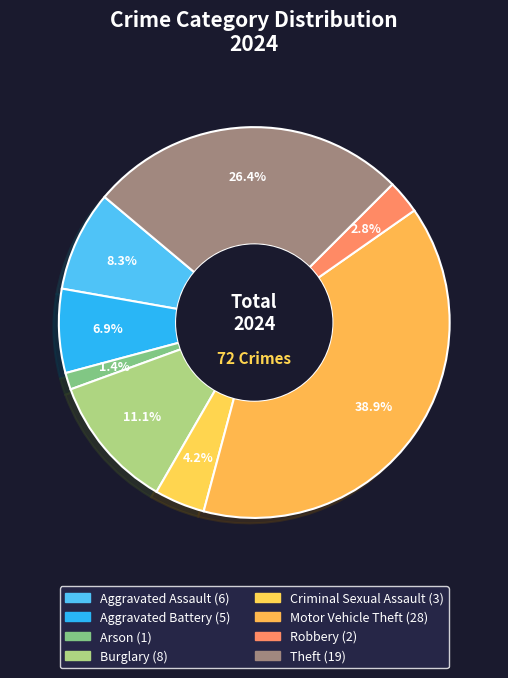

The Aggravated Assault slice represents 8% of the pie. True or false?

True